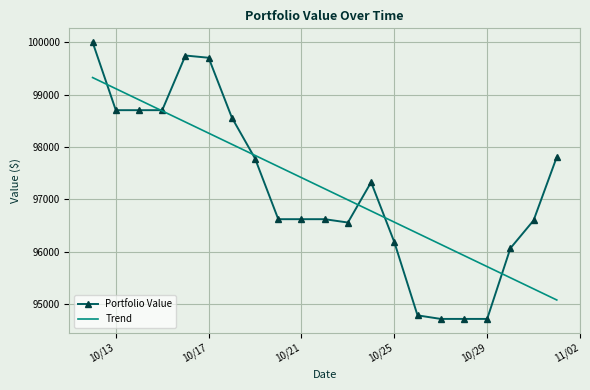

What is the greatest value displayed?

100000.0